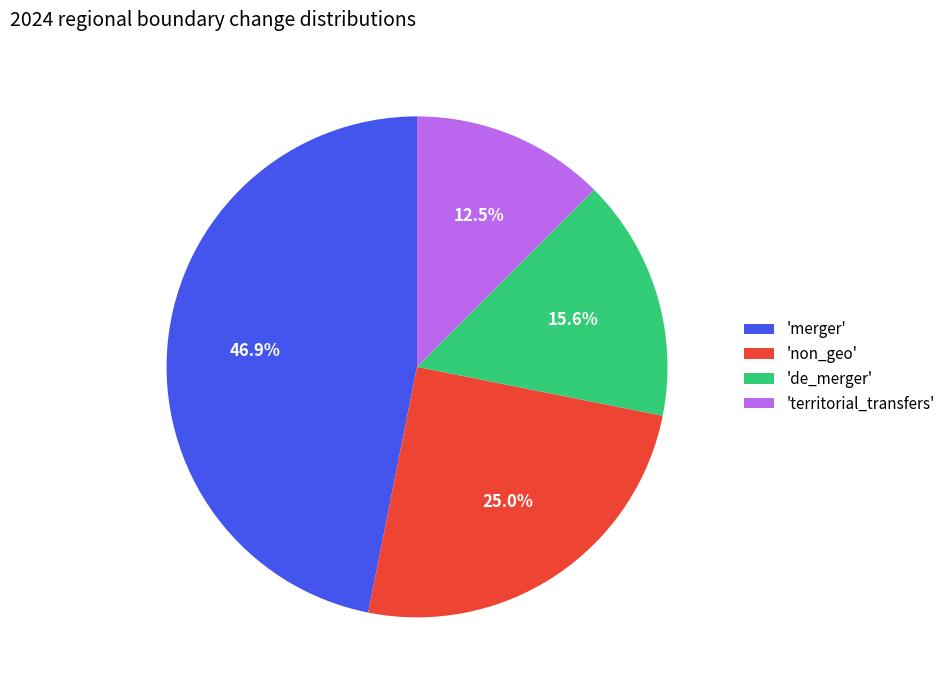

Which has a higher value, 'merger' or 'de_merger'?

'merger'